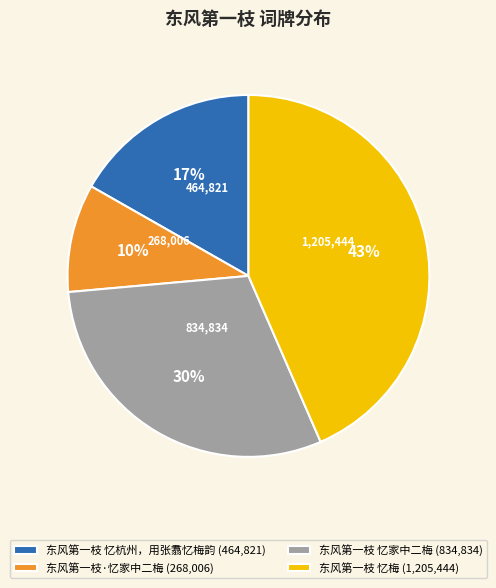

To the nearest percent, what is the average slice percentage?

25%